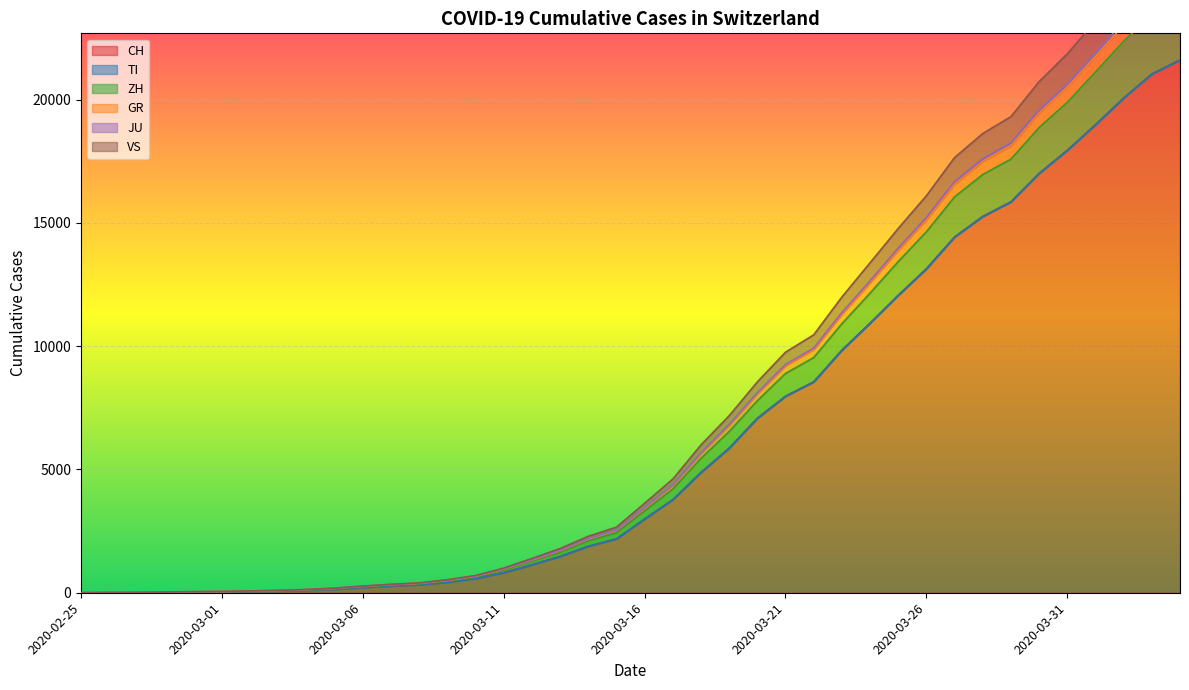

What is the maximum value shown in the chart?

26318